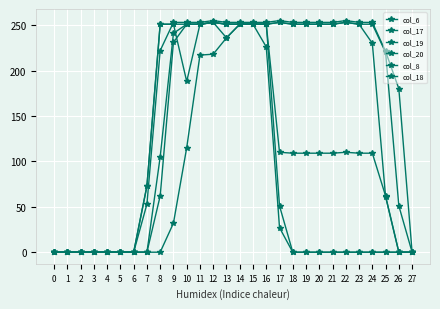

In col_17, how many points are higher than both neighbors (excluding endpoints)?

2